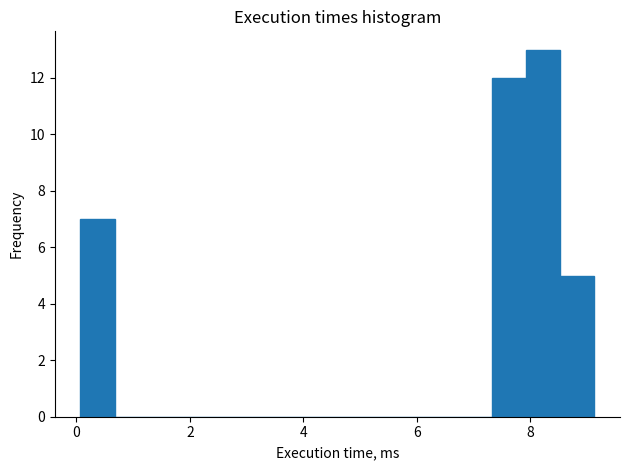

Read against the x-axis, roughly where is the centre of the tallest bar?

8.2